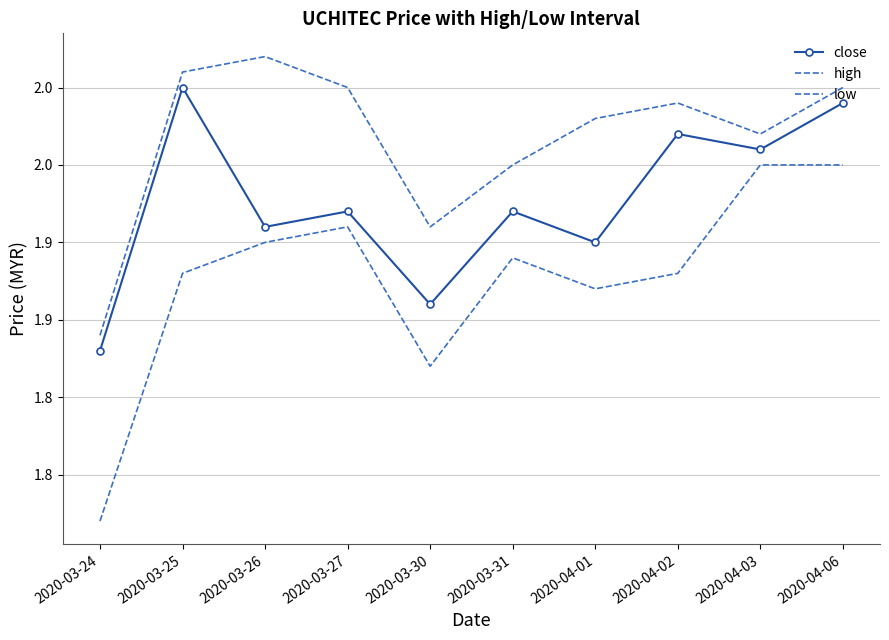

Rank the series by their average value, from lowest to highest.

low, close, high